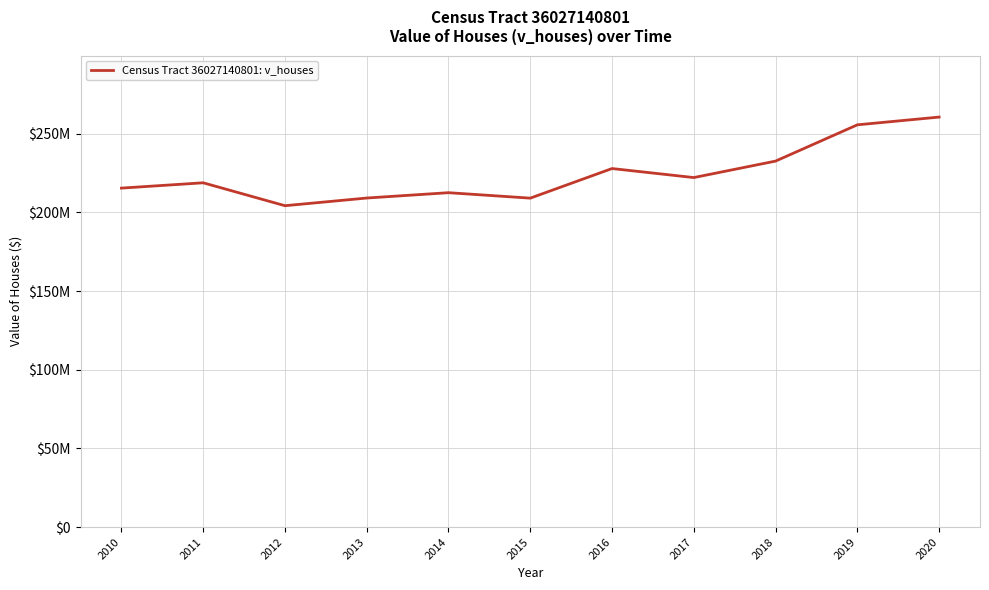

At which label is the value closest to 232340450?

2018